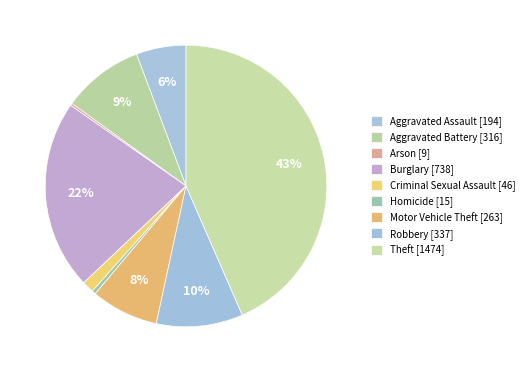

The Aggravated Assault slice represents 20% of the pie. True or false?

False